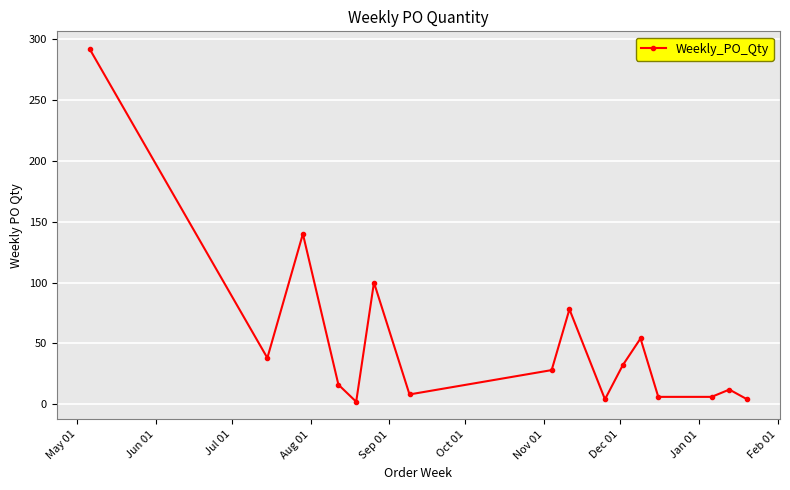

What is the difference between the second highest and minimum values?

138